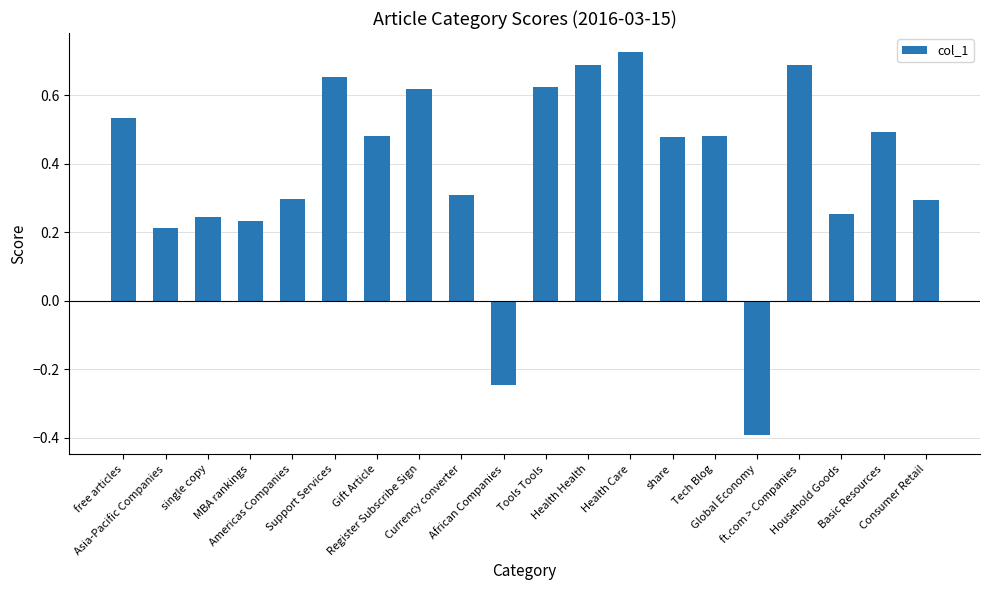

Where is the data nearest to the value 0?

Asia-Pacific Companies